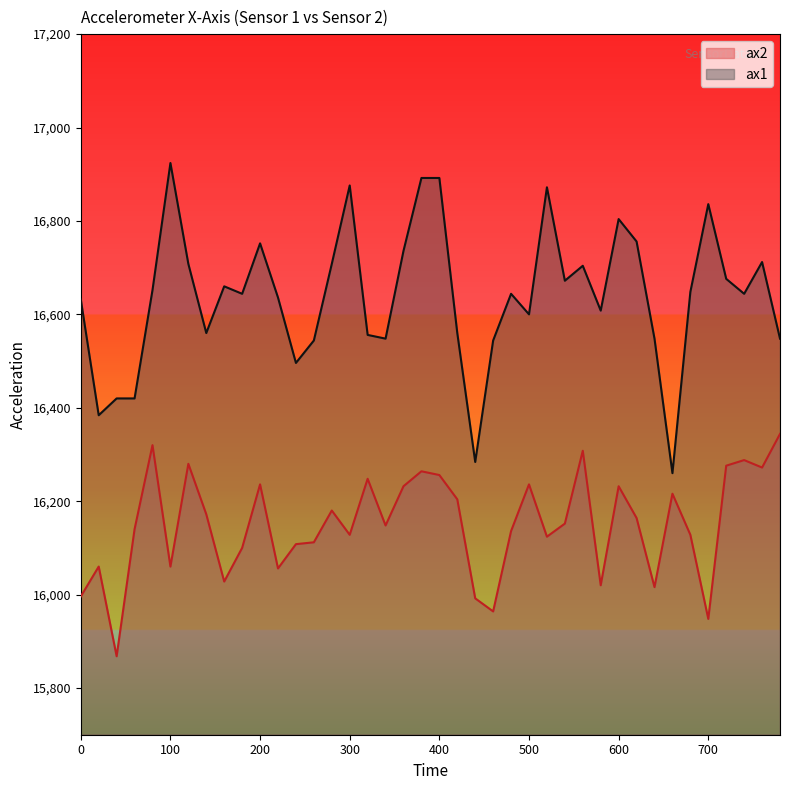

What is the average value of the ax2 series?

16150